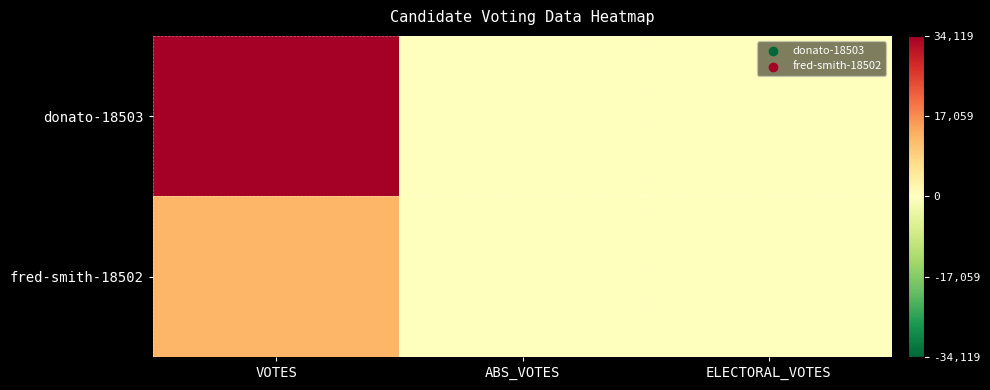

Which series changed the most between ABS_VOTES and ELECTORAL_VOTES?

donato-18503